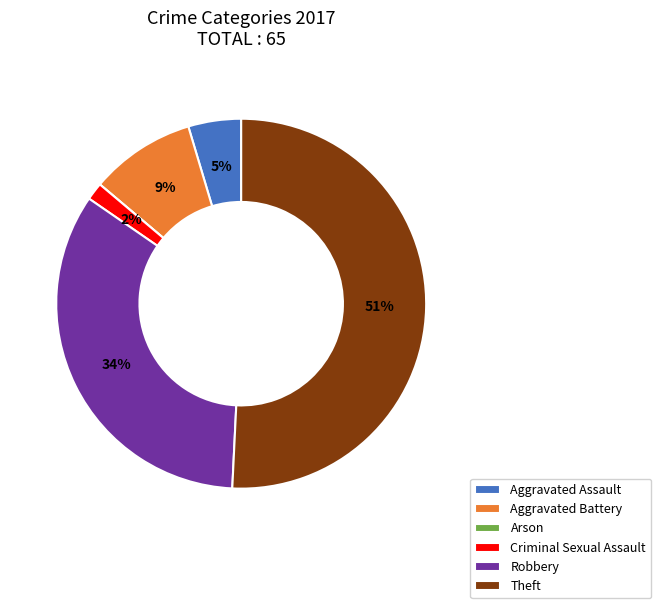

What is the largest slice in the pie chart?

Theft